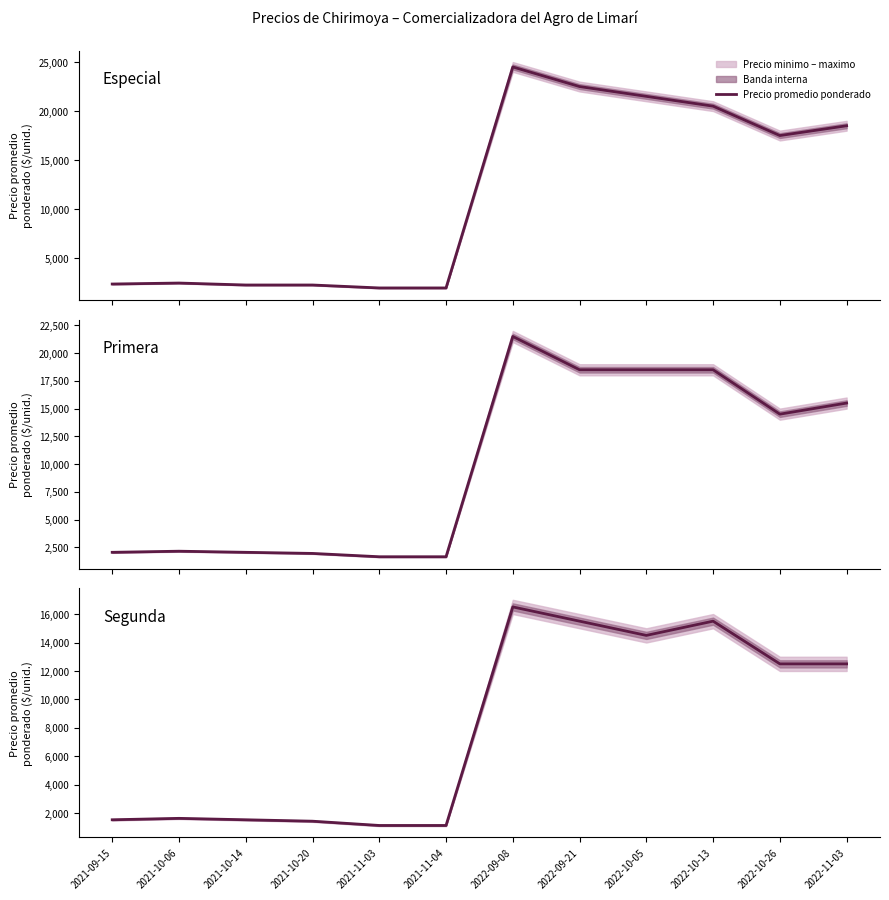

The chart shows a value of 1150 at 2021-11-03. True or false?

True